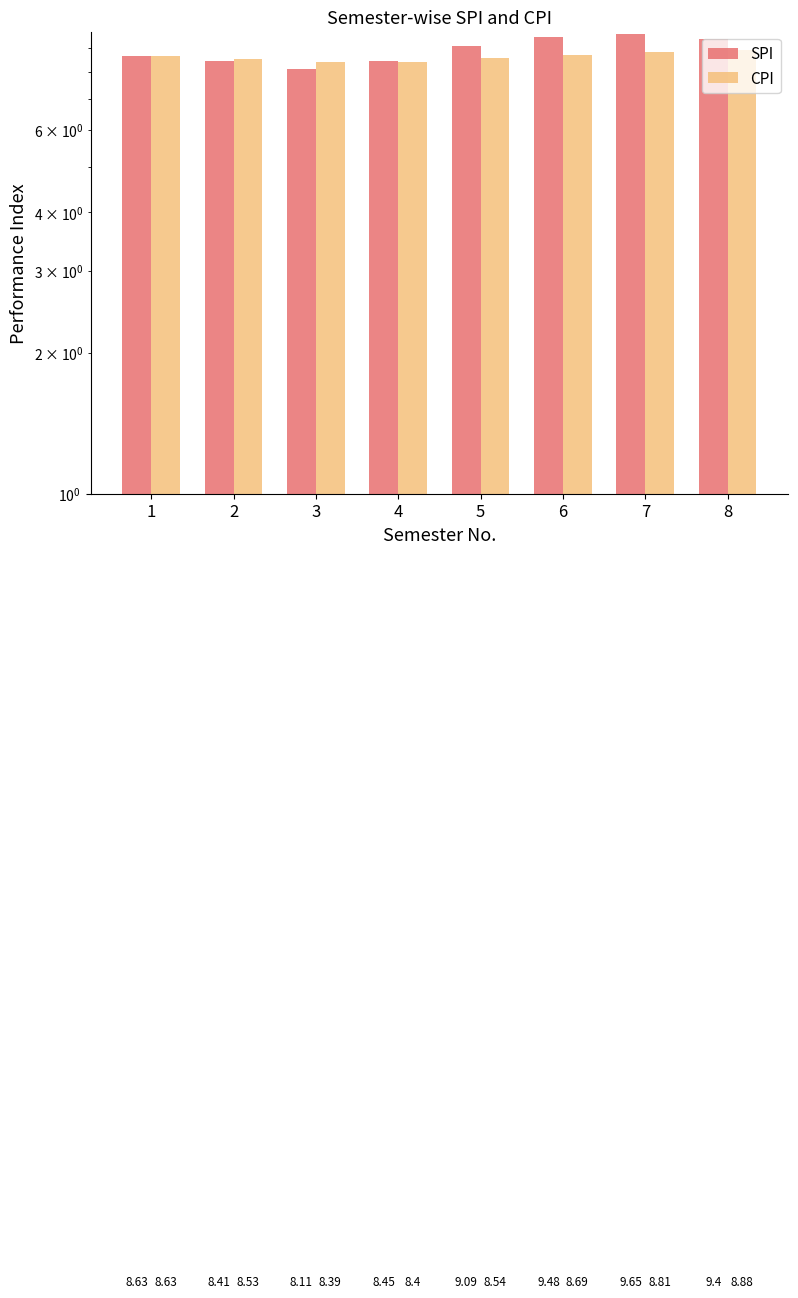

How many bars are there in each group?

2